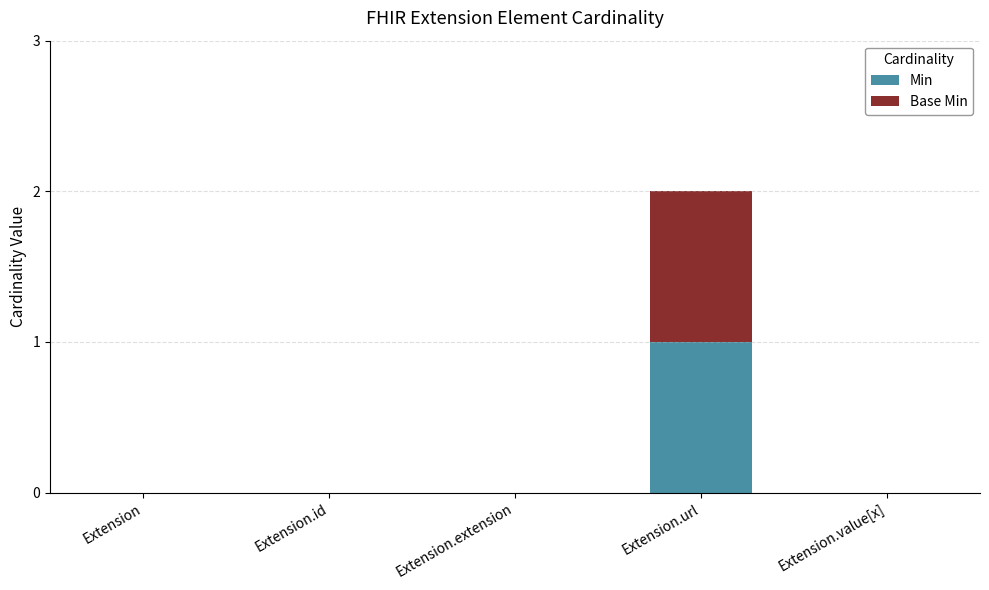

The Min series shows 0 at Extension.extension. True or false?

True